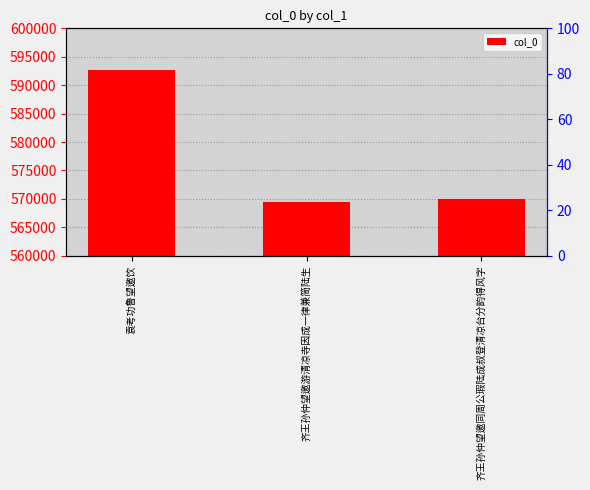

Rank the categories by value from lowest to highest.

齐王孙仲望邀游清凉寺因成一律兼简陆生, 齐王孙仲望邀同周公瑕陆成叔登清凉台分韵得风字, 袁考功鲁望邀饮